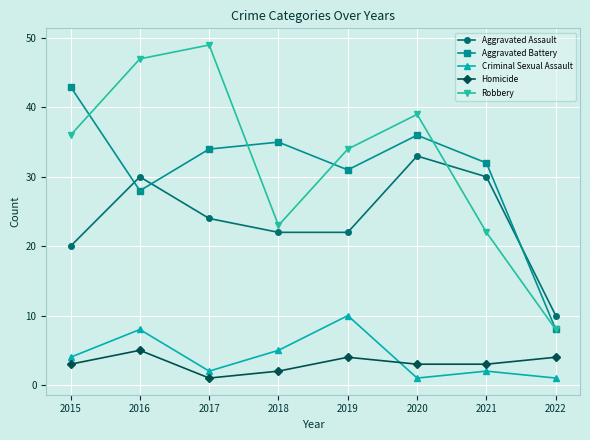

The Homicide series shows 4 at 2019. True or false?

True